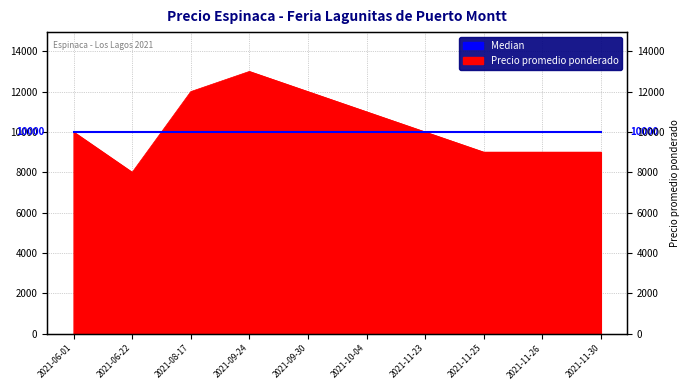

What position from the right is 2021-10-04?

5